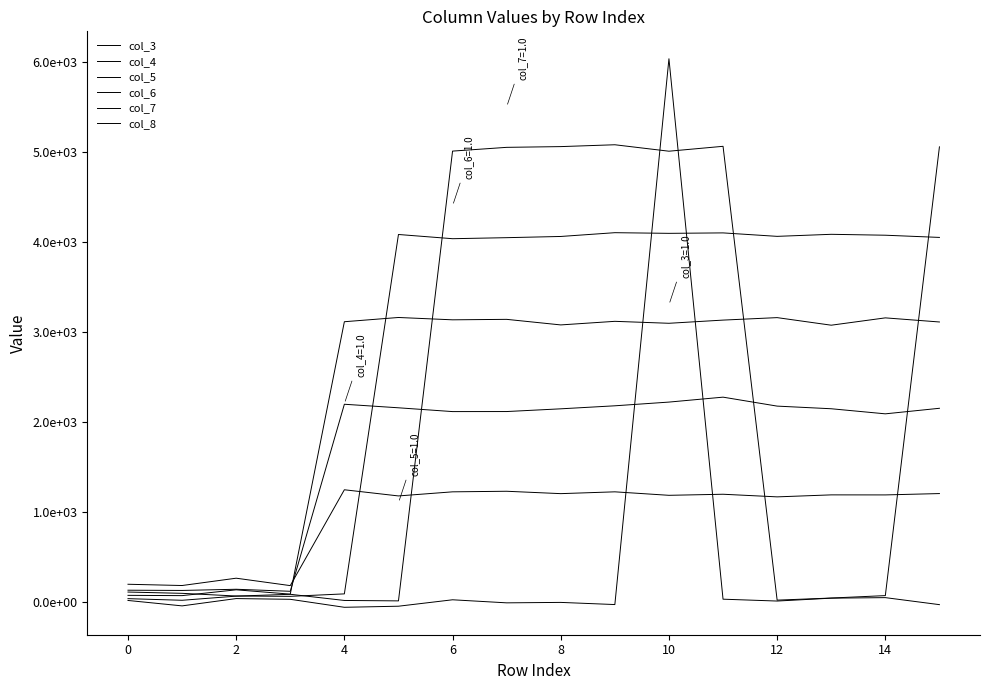

Reading left to right, transcribe all the data shown in this chart.

col_3: 14.7	-45.6	35.7	27.5	-61.3	-49.3	22.2	-11.8	-6.9	-30.9	6034.4	28.8	8.2	40.3	46.1	-31.9
col_4: 34.8	16.6	62.8	83.3	14.7	10.0	5008.2	5049.9	5058.2	5078.7	5007.0	5061.5	18.3	41.5	68.6	5055.5
col_5: 108.2	93.9	64.1	60.4	87.8	4081.6	4034.7	4046.2	4059.6	4101.6	4094.3	4099.2	4060.8	4083.6	4073.5	4049.0
col_6: 71.4	68.4	133.1	84.9	3112.1	3159.3	3133.3	3138.5	3076.6	3116.5	3094.8	3130.2	3157.7	3073.5	3155.0	3109.3
col_7: 128.6	126.0	139.1	116.6	2195.0	2155.7	2113.5	2114.0	2144.3	2177.8	2219.1	2273.9	2174.4	2145.1	2088.5	2150.3
col_8: 194.7	180.6	262.1	179.6	1244.7	1176.2	1221.8	1228.1	1201.7	1221.8	1183.1	1195.0	1165.8	1188.0	1187.5	1202.5